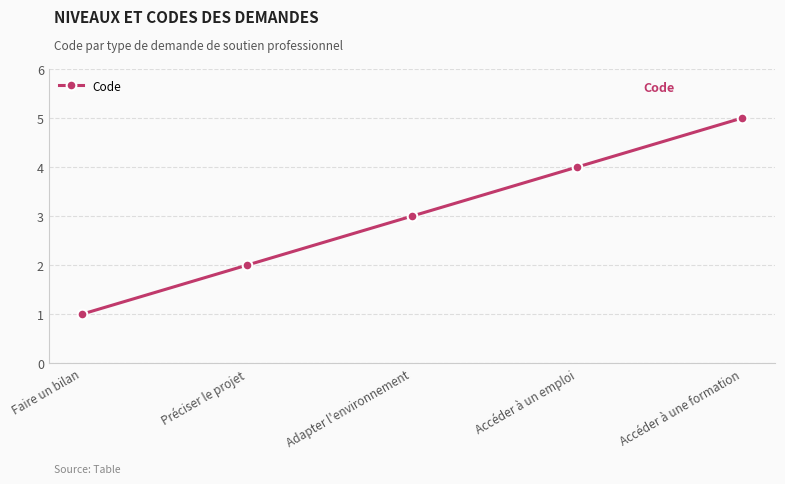

What is the sum of the values at Accéder à une formation and Faire un bilan?

6